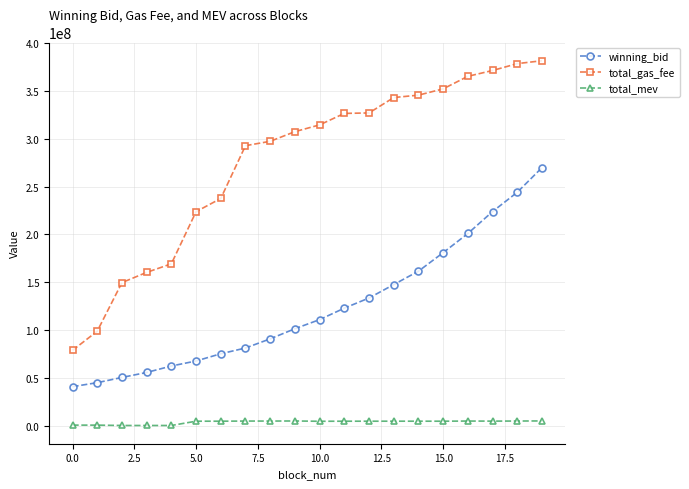

Which series has the largest total across all categories?

total_gas_fee